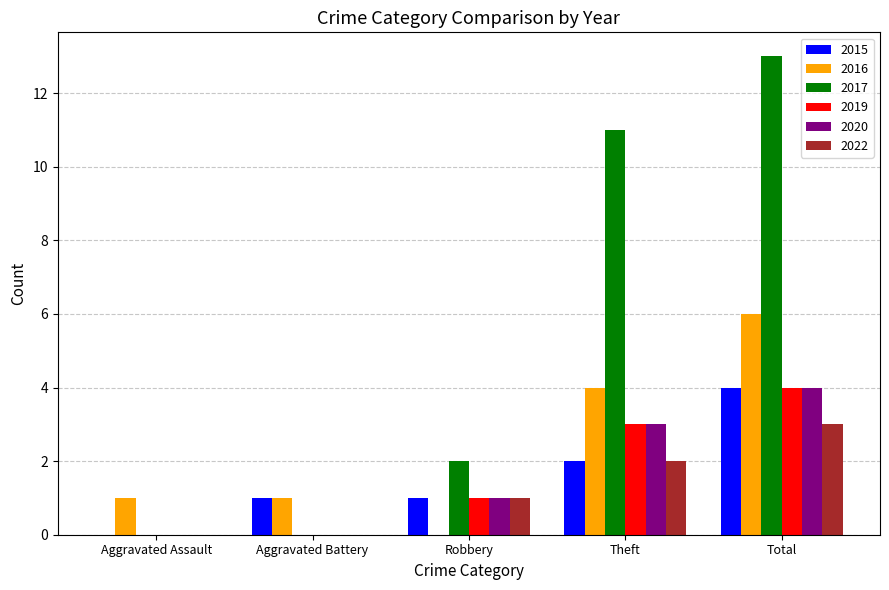

Between Aggravated Assault and Theft, which series saw the biggest shift?

2017